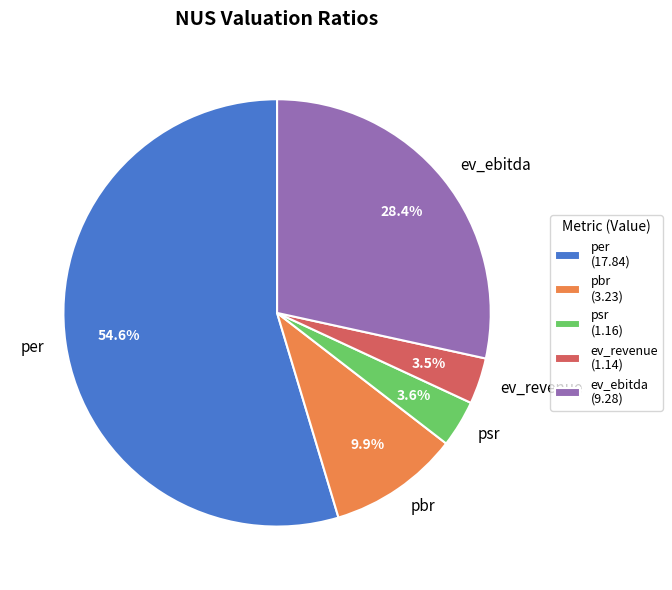

What is the ratio of the value at ev_revenue to the value at ev_ebitda?

0.1